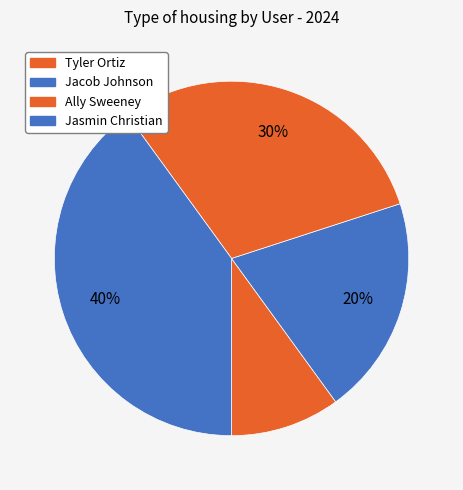

Do Jacob Johnson and Ally Sweeney together represent more than half of the pie?

No